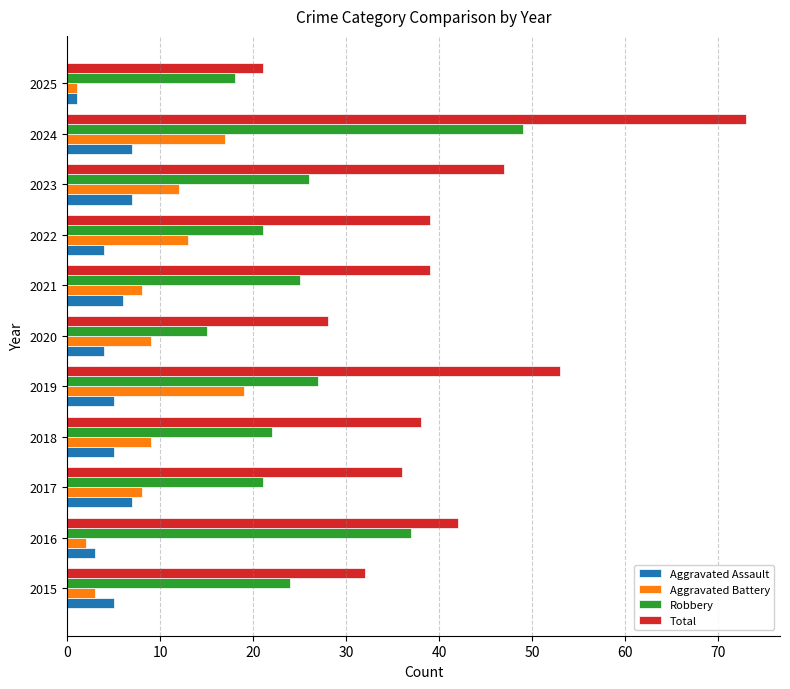

At how many categories does at least one series exceed 11?

11